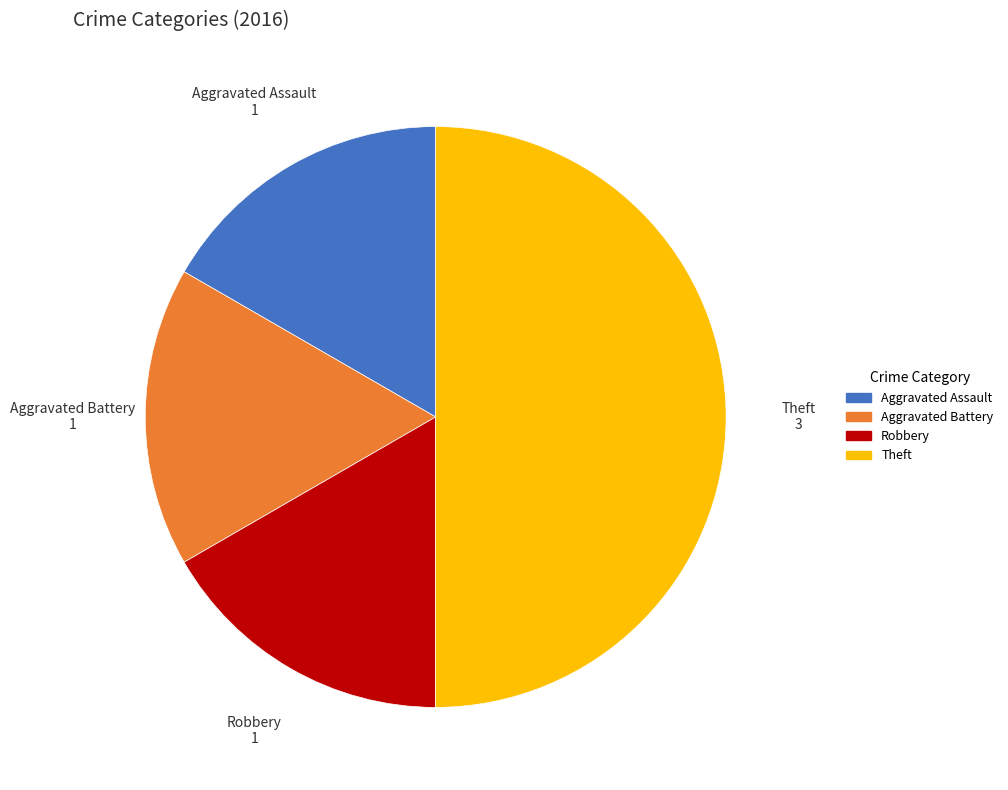

Between Theft and Aggravated Battery, which is larger?

Theft